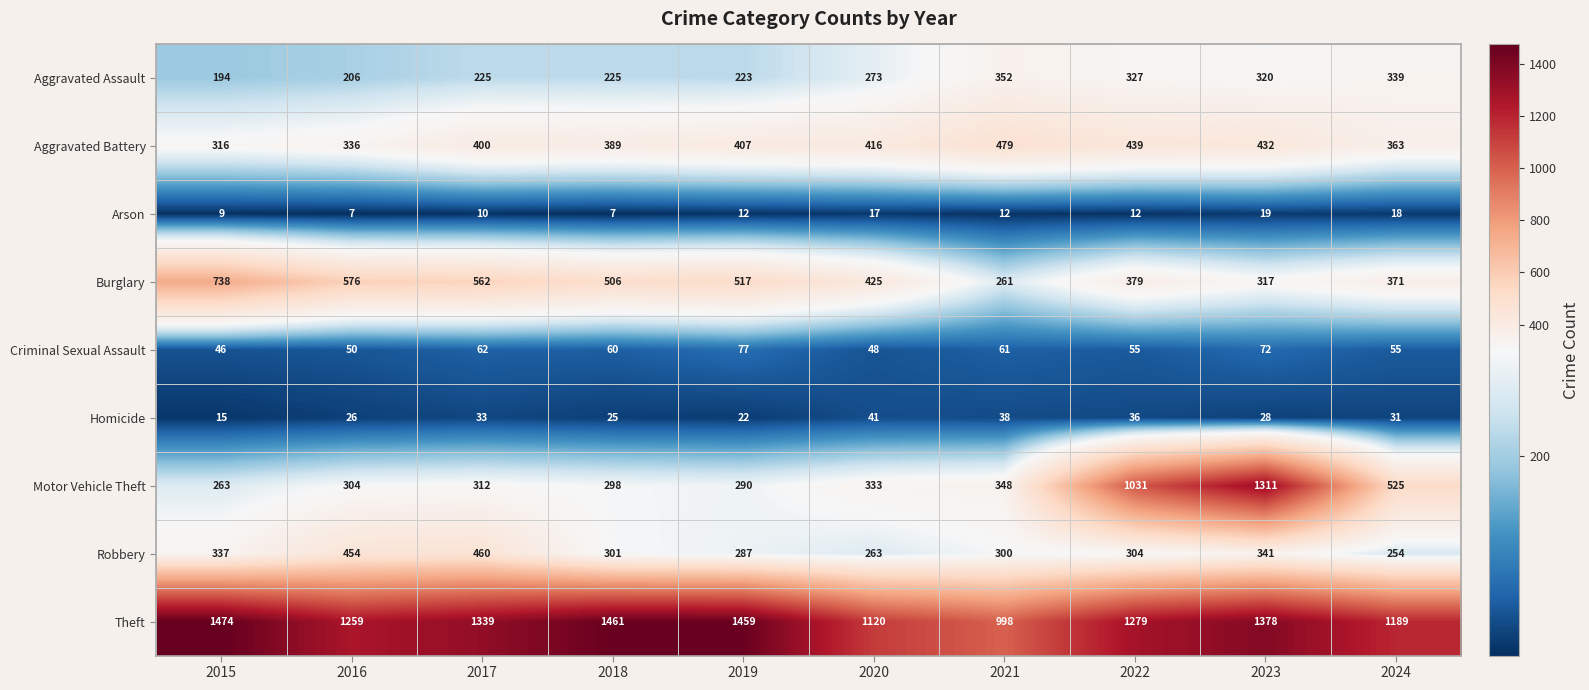

Where is Robbery nearest to the value 357?

2023